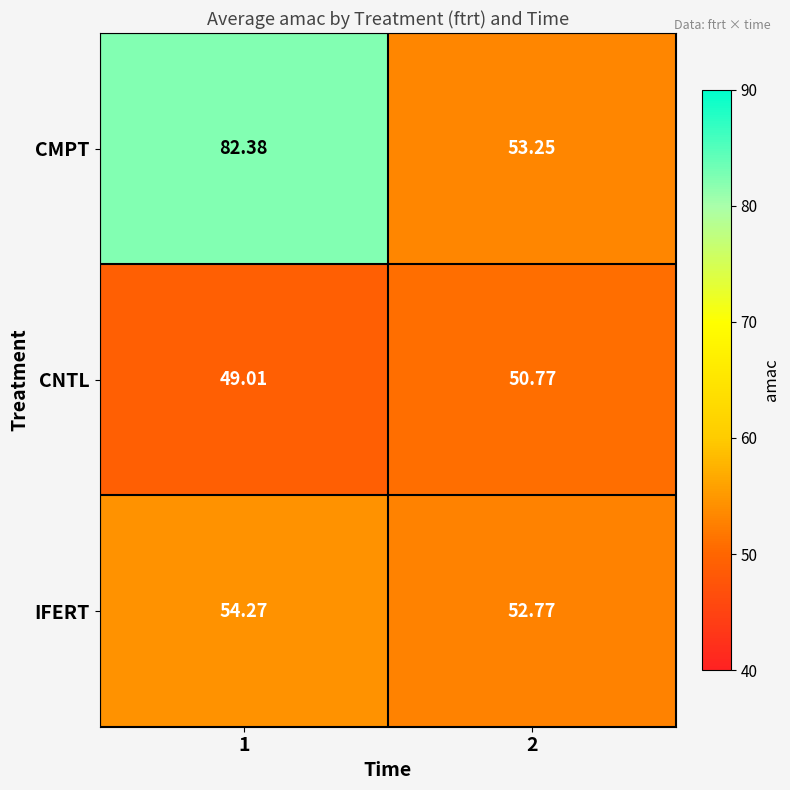

Is the value of CMPT at 2 greater than the value of CNTL at 1?

Yes